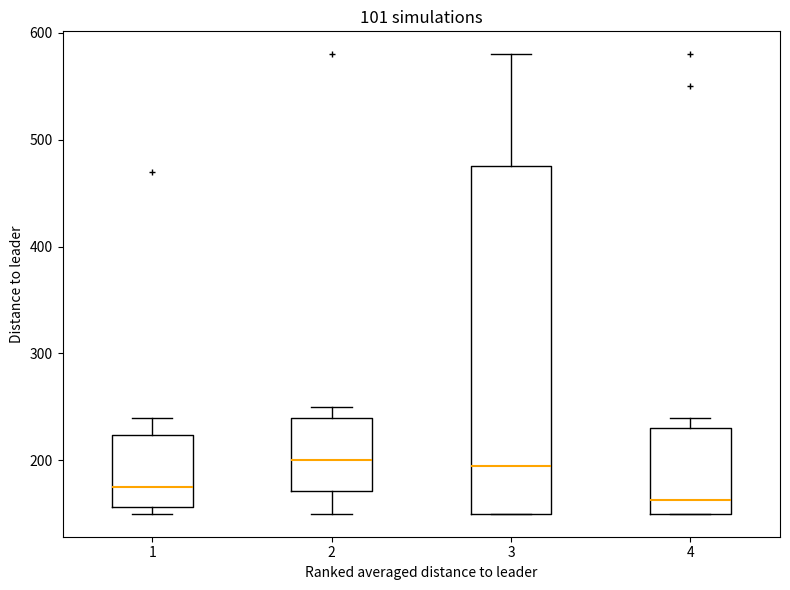

Reading left to right, transcribe this box plot: for each box, give where its median line is, the range the box spans, and where its two whiskers end, as read against the y-axis. The values are not printed on the chart, so give them approximately, as read against the axis.

1: median 180, box 160 to 220, whiskers 150 to 240
2: median 200, box 170 to 240, whiskers 150 to 250
3: median 200, box 150 to 480, whiskers 150 to 580
4: median 160, box 150 to 230, whiskers 150 to 240